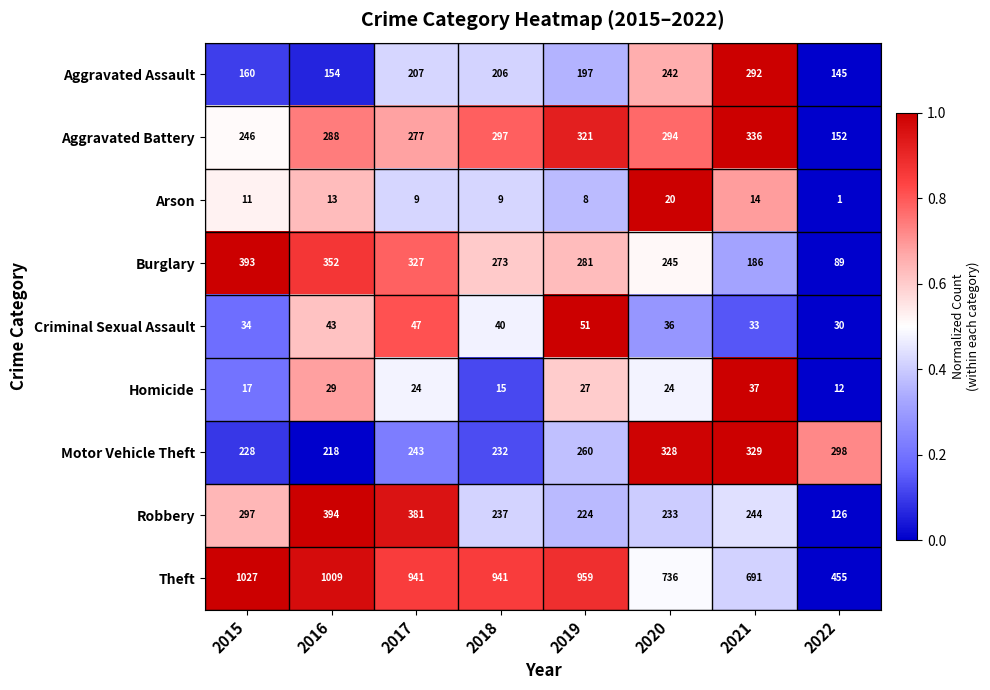

What is the minimum value for Robbery?

126